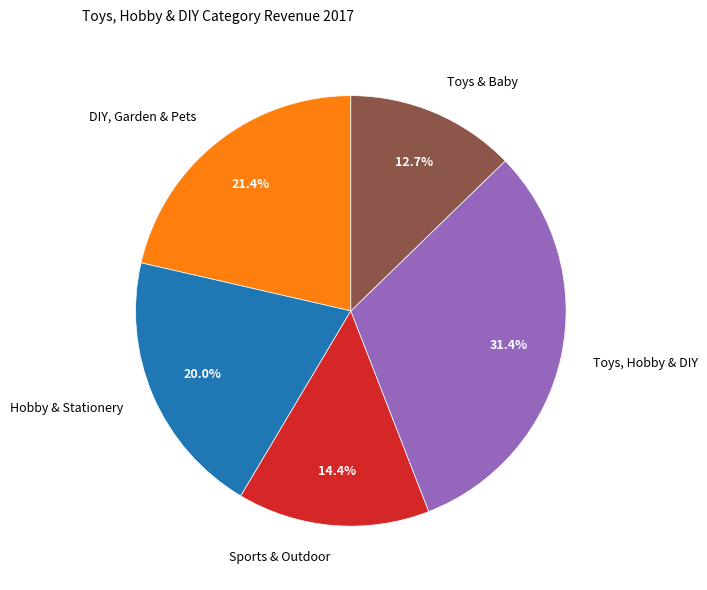

How many slices are in this pie chart?

5